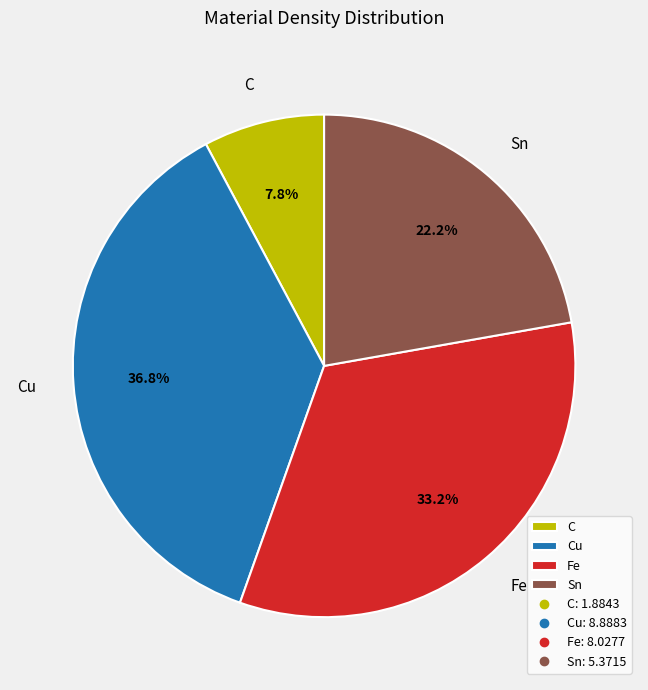

Is it true that C is 8% of the pie?

True